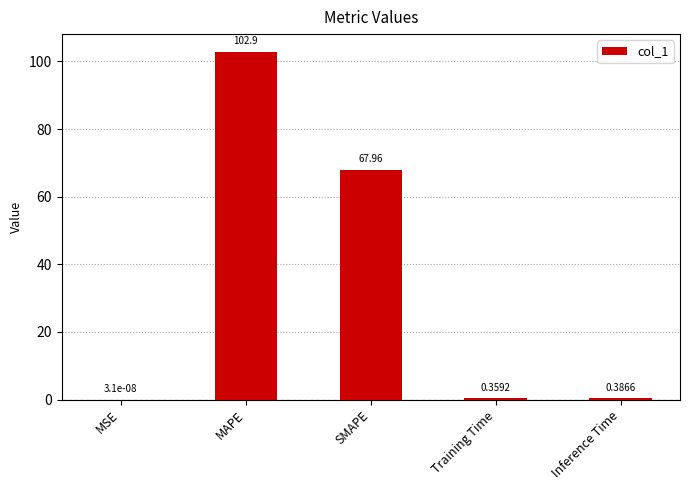

What is the sum of all values?

171.6